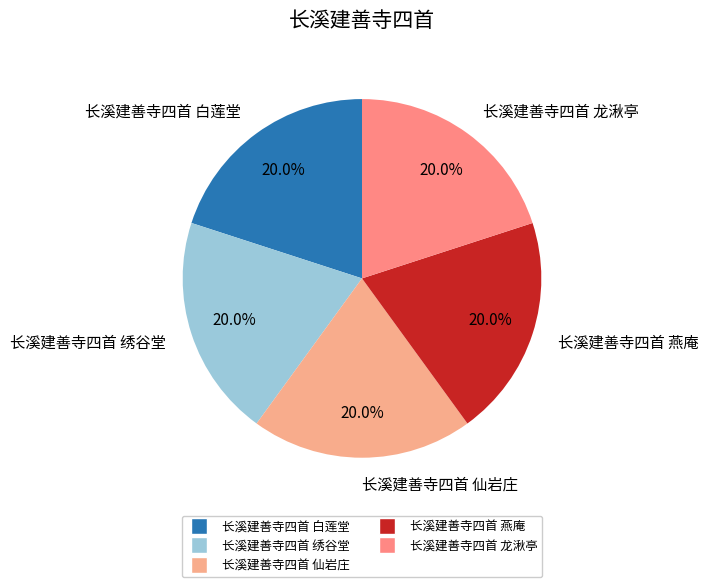

Combined, do 长溪建善寺四首 白莲堂 and 长溪建善寺四首 龙湫亭 account for over 50%?

No